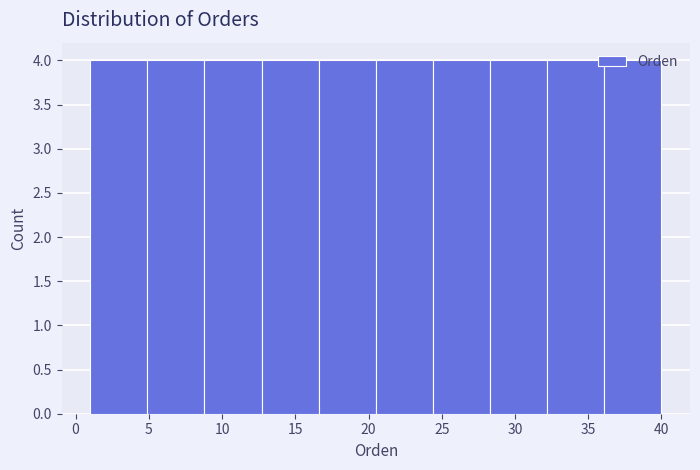

What is the height of the bar covering 4.9 to 8.8 on the x-axis? Neither the bar edges nor the heights are printed on the chart, so give them approximately, as read against the axes.

4